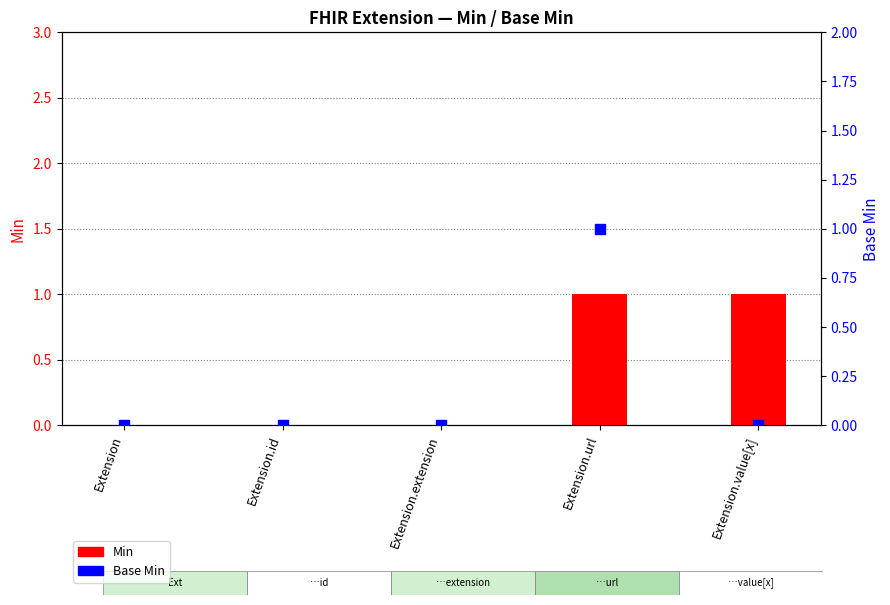

Which series contains the lowest Y value?

Min